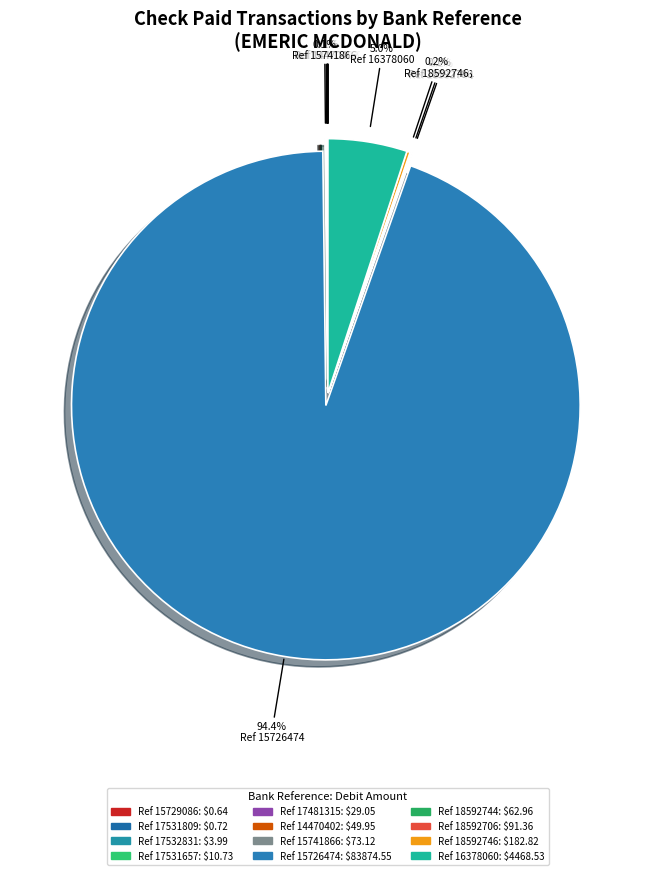

Count the number of slices in the pie.

12